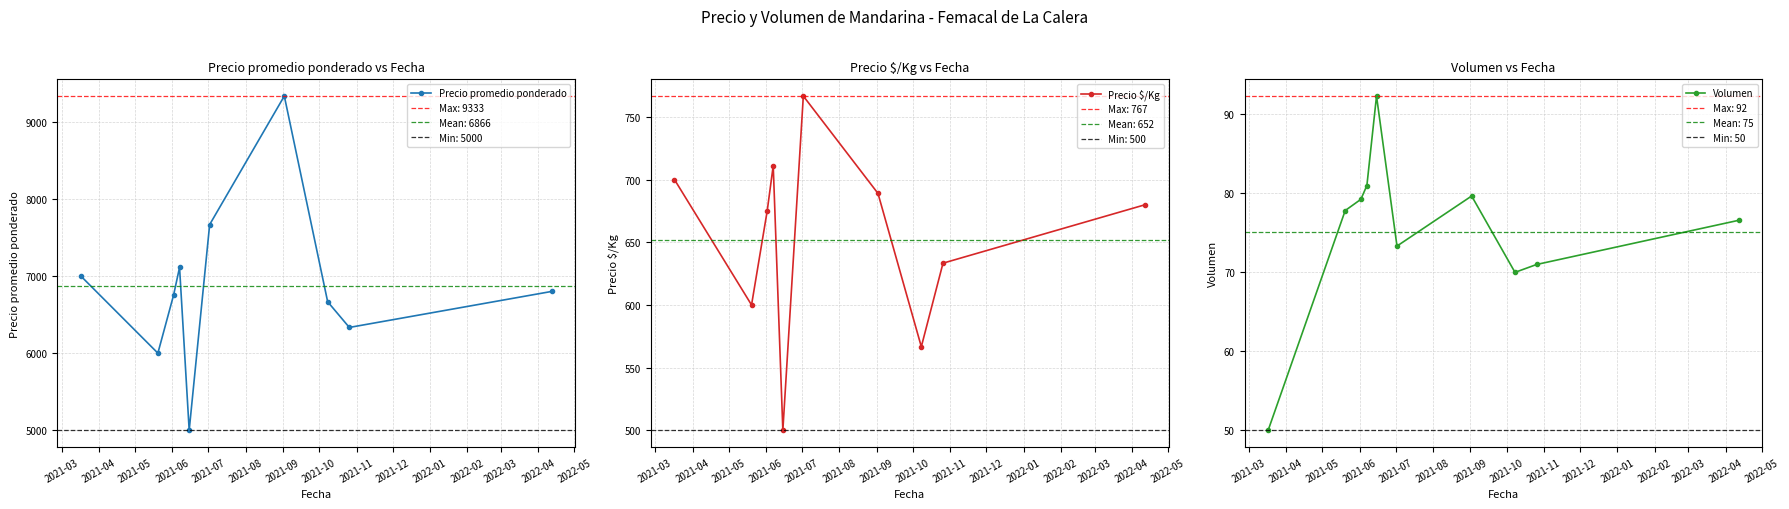

True or false: Precio promedio ponderado has more than 2 interior local peaks.

False